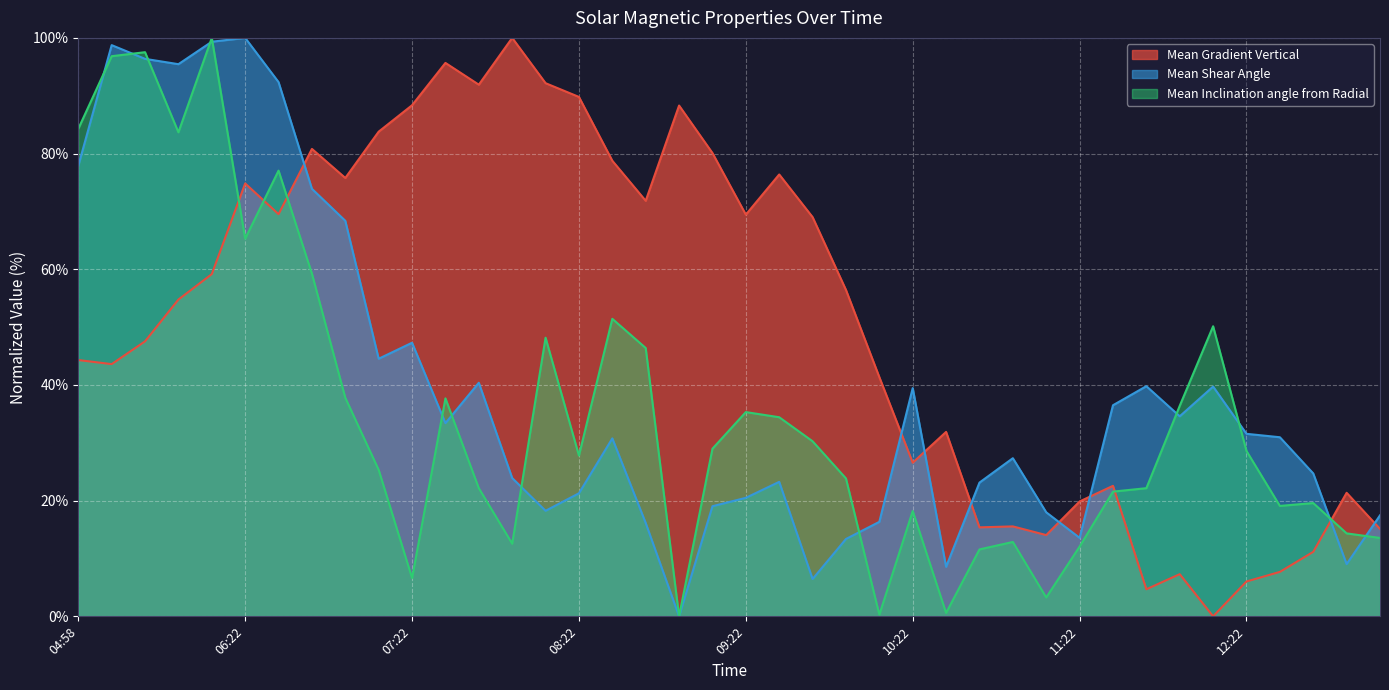

At which label does Mean Gradient Vertical first exceed 56?

2014/10/24 05:46